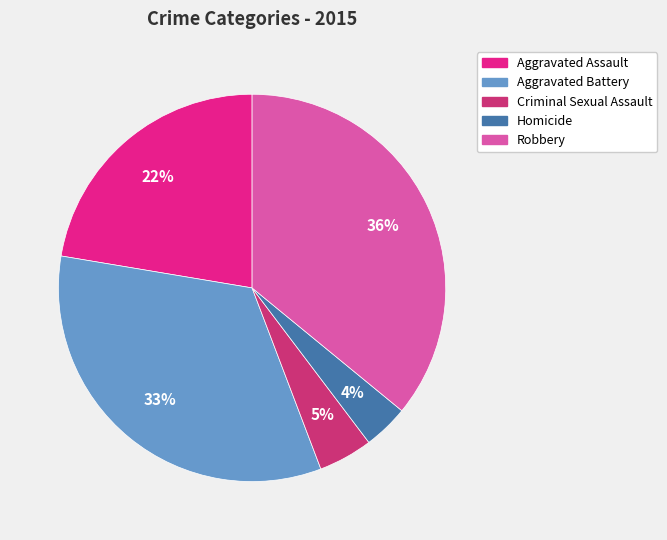

Is Homicide the majority of the pie?

No